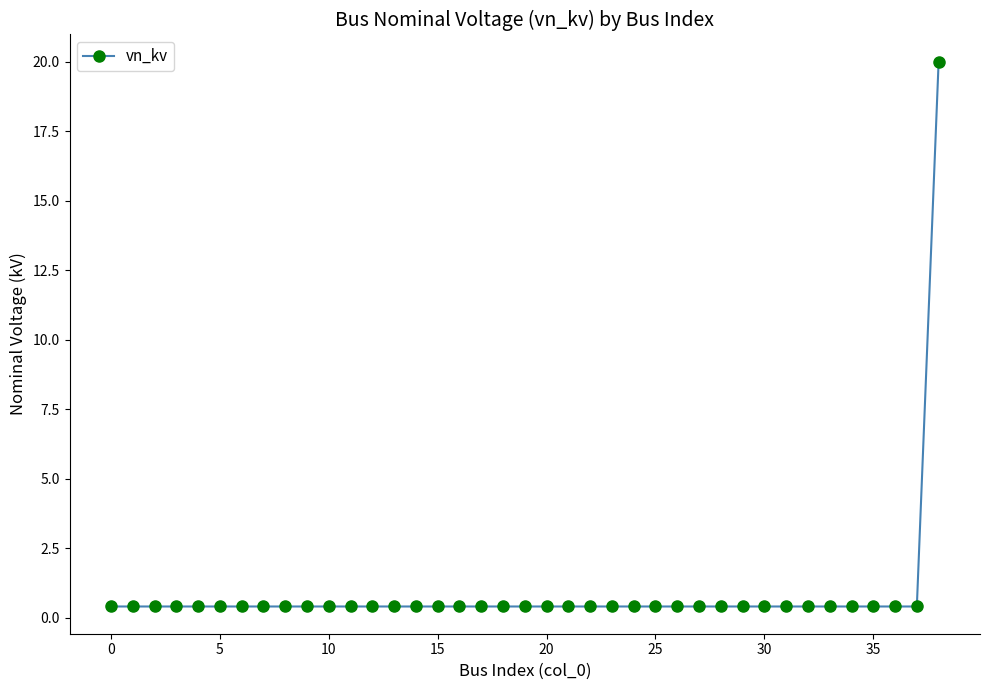

What is the sum of all values?

35.2